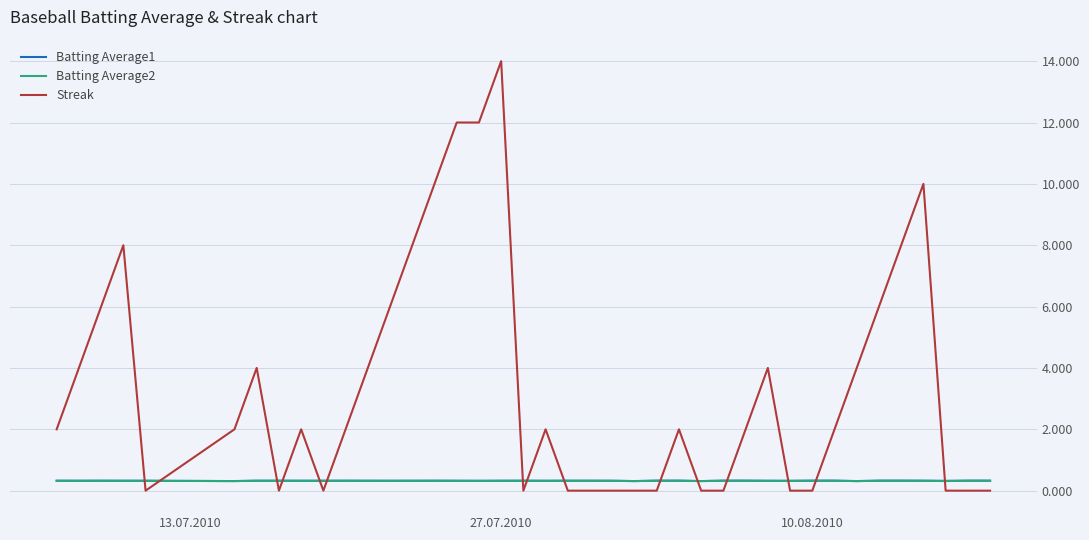

How many times do Streak and Batting Average1 cross each other?

15